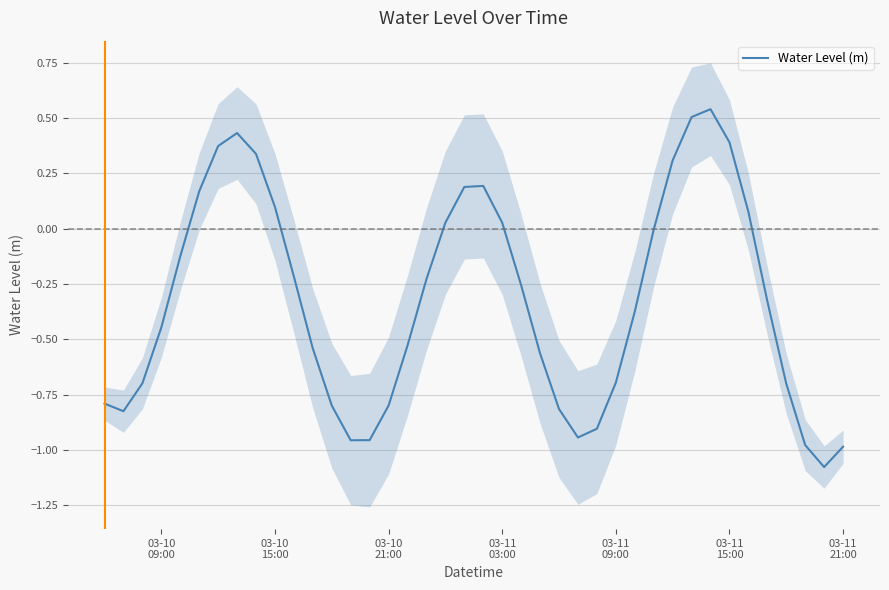

The chart shows a value of 0.2 at 32. True or false?

False